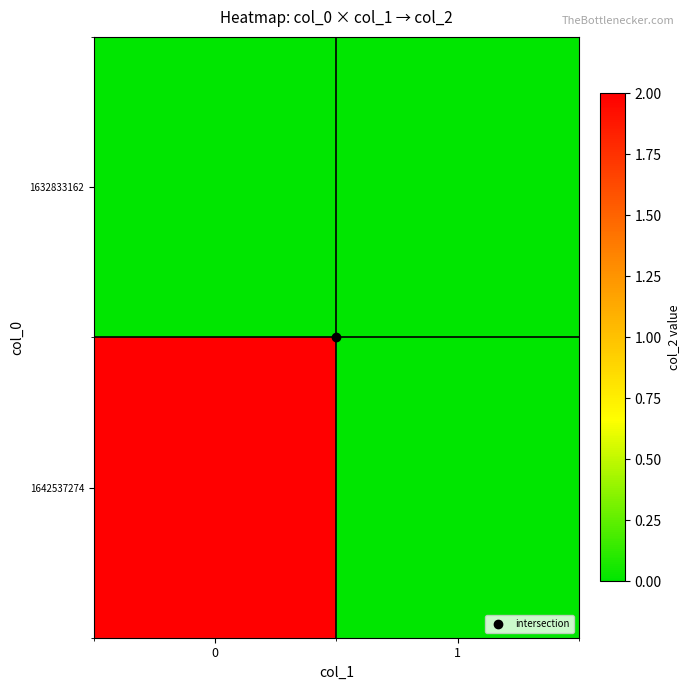

Reading left to right, extract all data points from this chart.

1632833162: 0=0	1=0
1642537274: 0=2	1=0